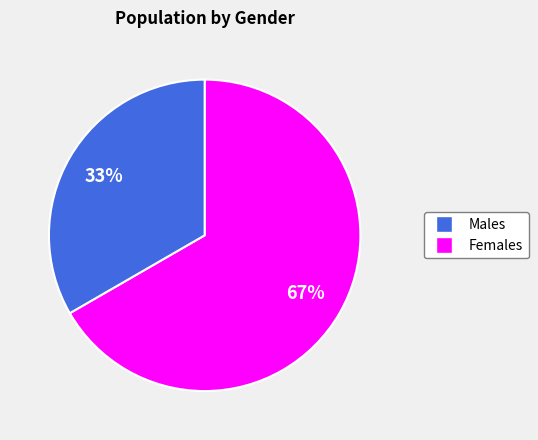

Is there any slice that represents more than half of the pie?

Yes